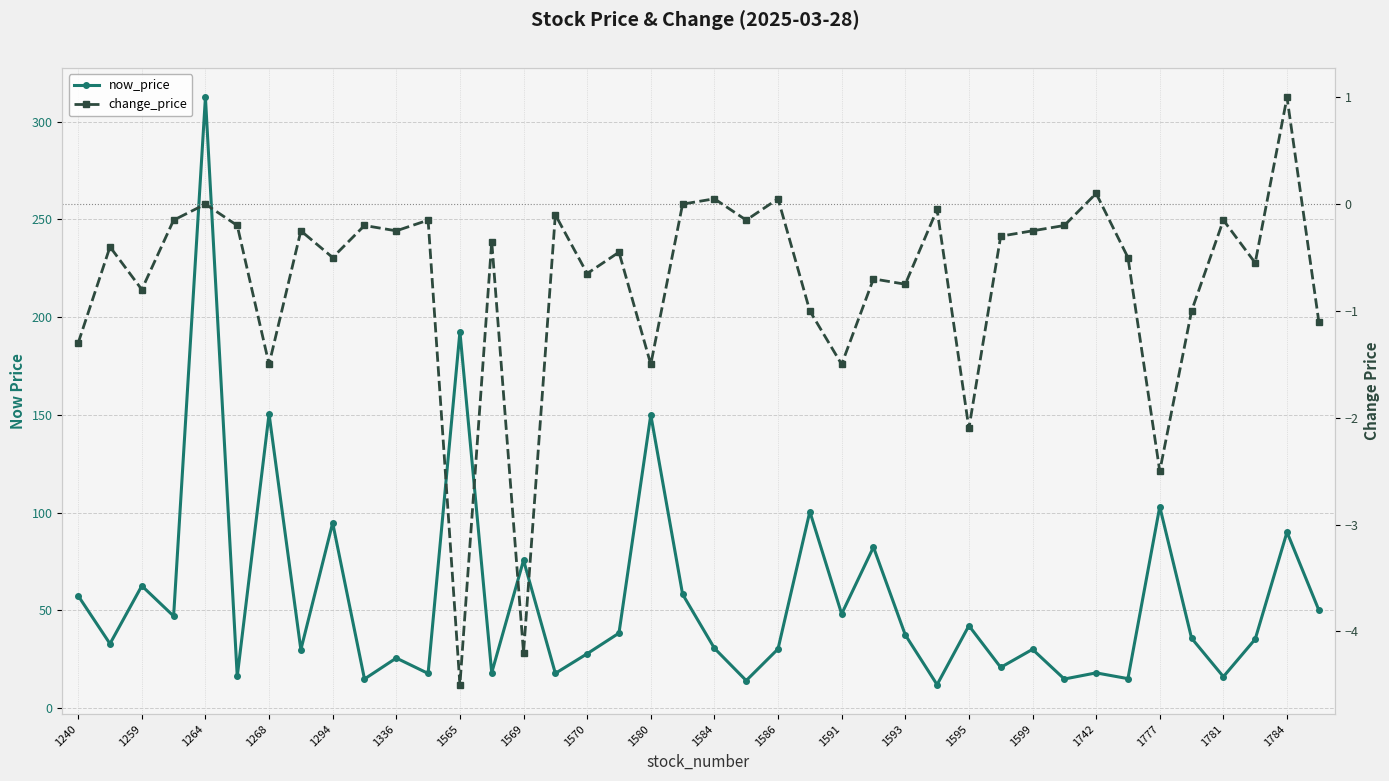

What are all the series names shown in the legend?

now_price, change_price